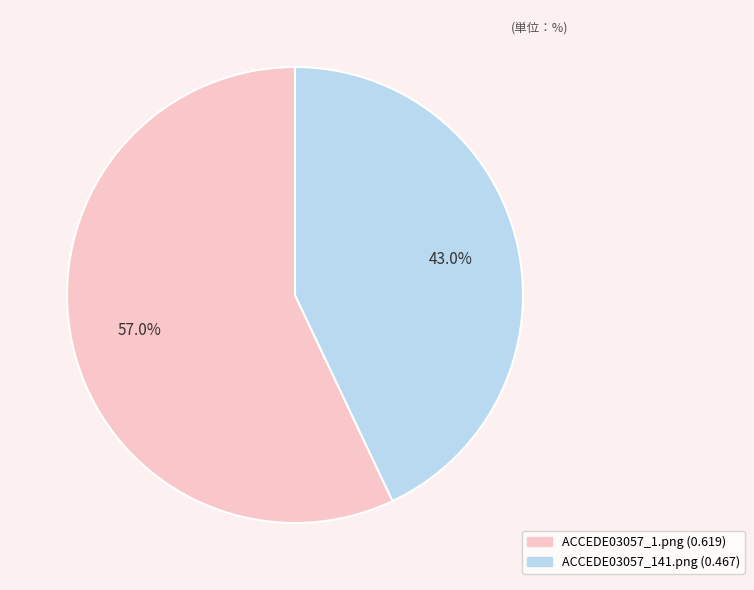

To the nearest percent, what percentage of the pie is ACCEDE03057_1.png?

57%